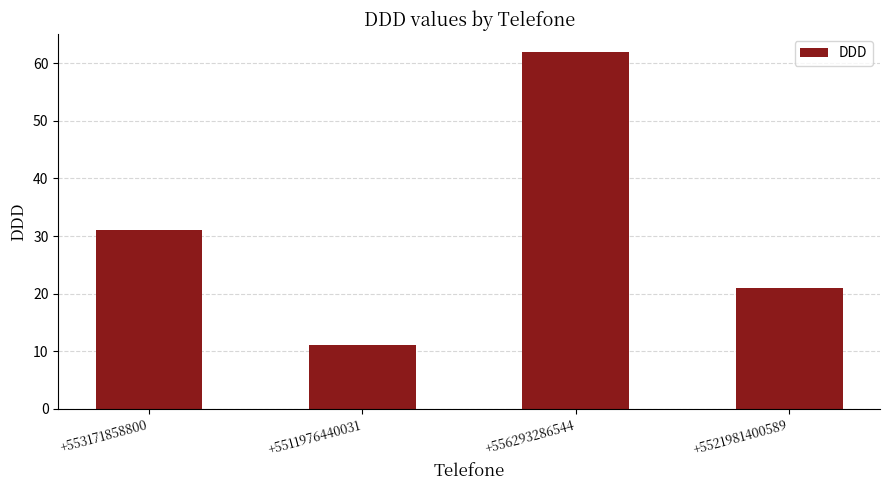

Rank the categories by value from highest to lowest.

+556293286544, +553171858800, +5521981400589, +5511976440031